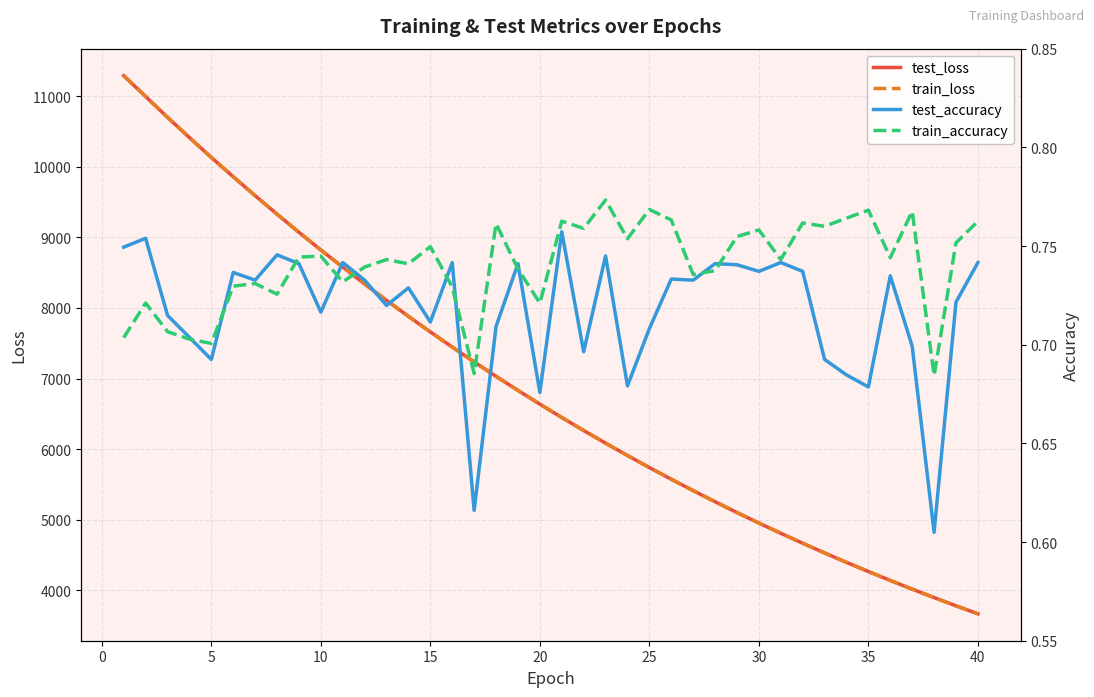

True or false: test_loss has more than 1 interior local peaks.

False